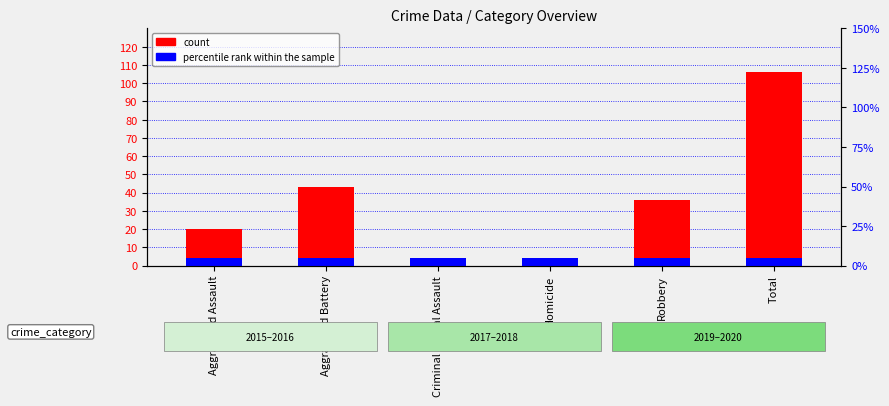

How many bars are there in total?

12